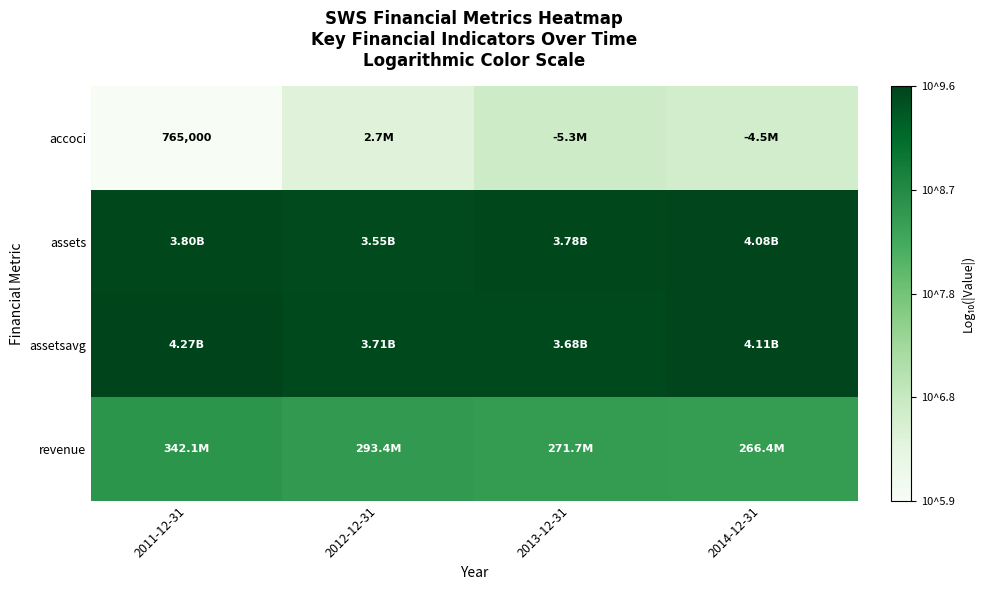

List the series in order of their peak value, highest first.

assetsavg, assets, revenue, accoci